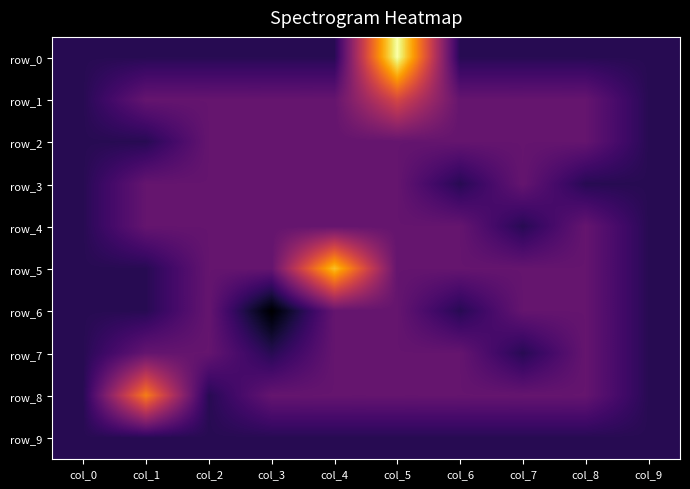

At which label does row_5 first exceed 0?

col_4